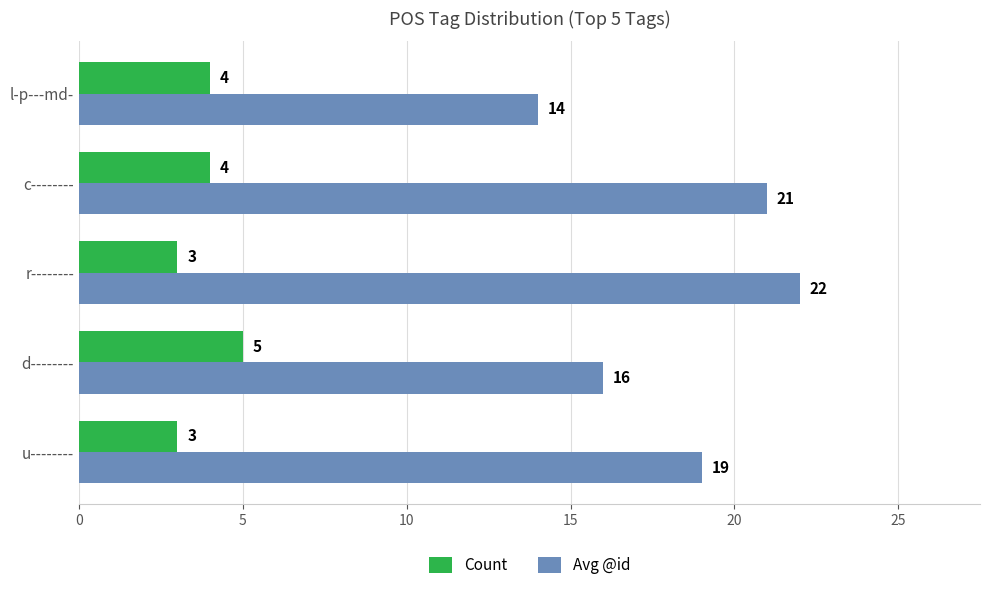

Count the Count values in the range 3 to 4.

4